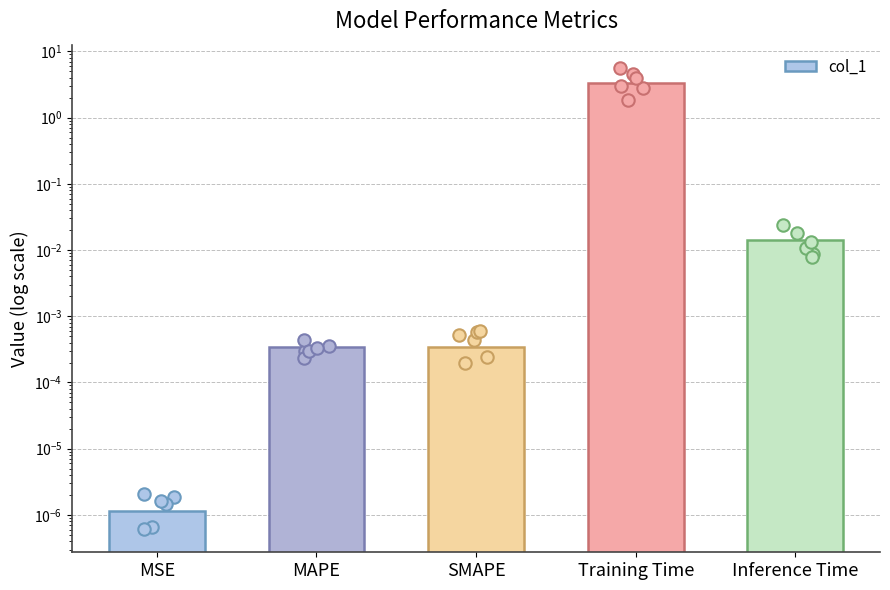

Which has a higher value, Training Time or SMAPE?

Training Time